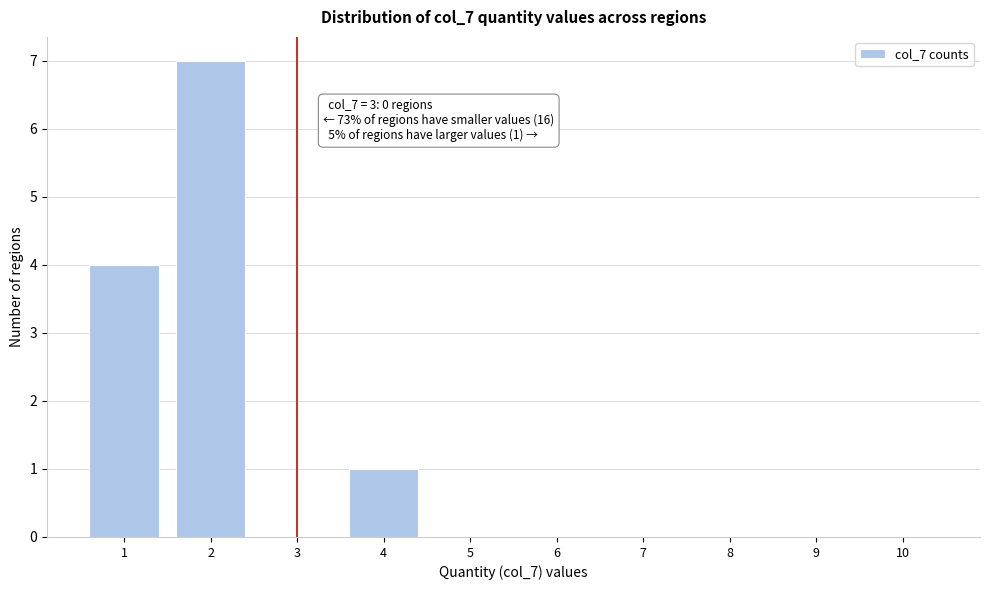

Reading left to right, transcribe all the data shown in this chart.

1=4	2=7	3=0	4=1	5=0	6=0	7=0	8=0	9=0	10=0